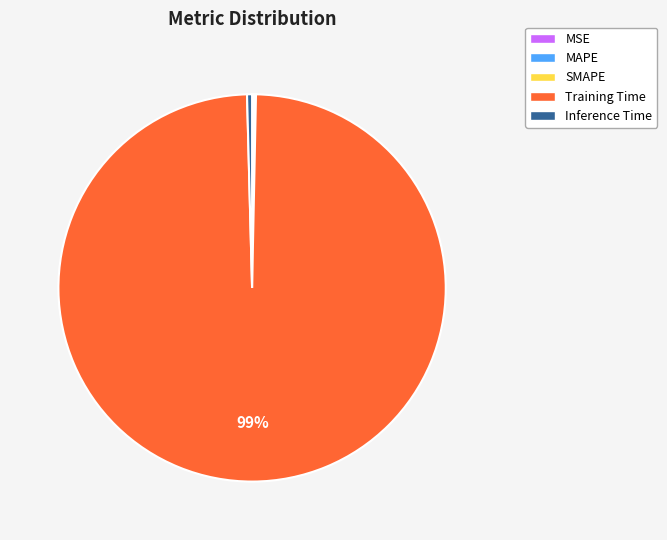

Is it true that Inference Time is 0% of the pie?

True